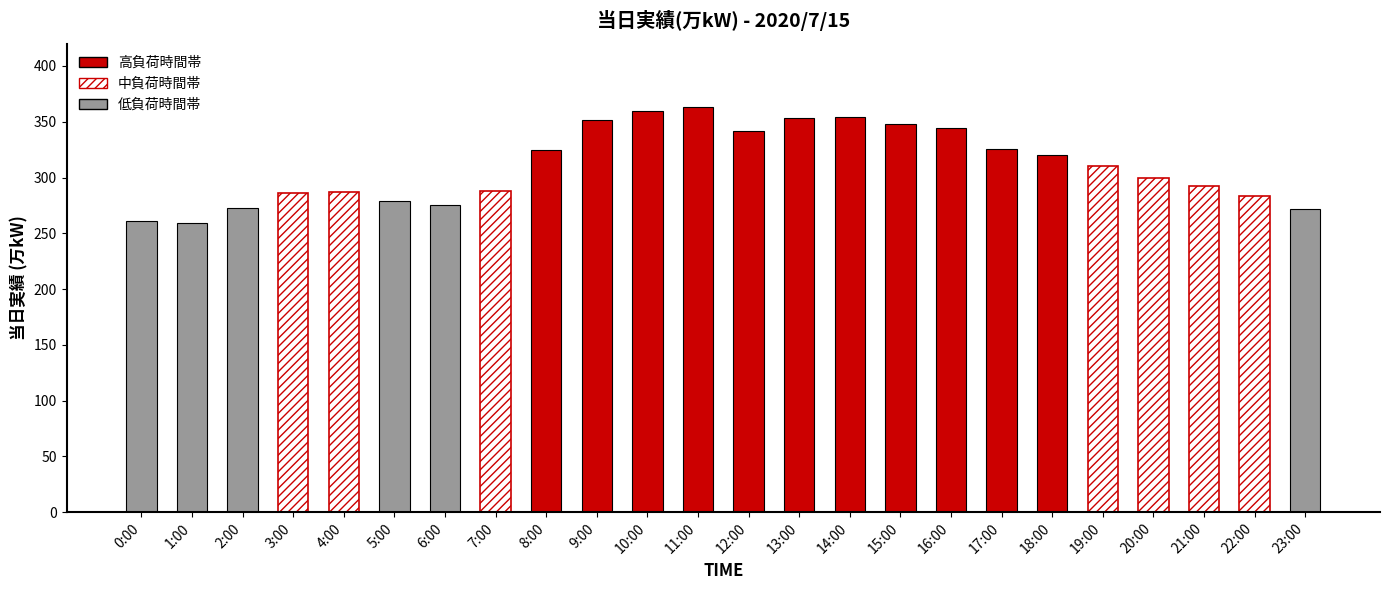

Is it true that the value at 12:00 is 214?

False